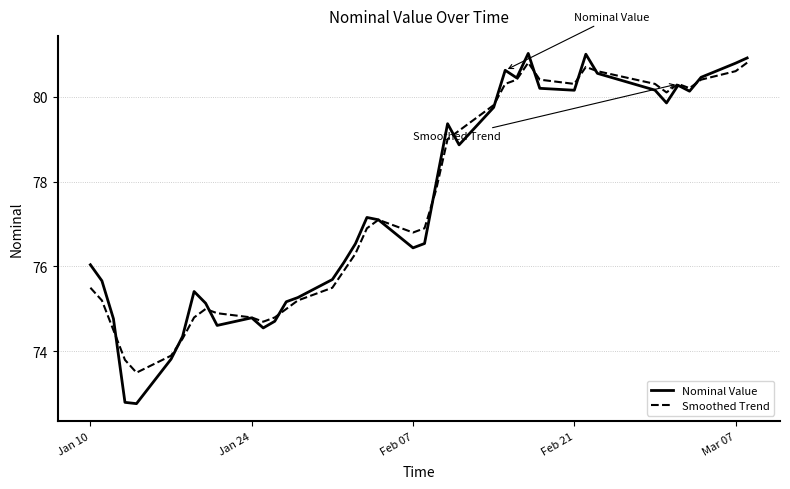

What is the average value of the Smoothed Trend series?

77.4